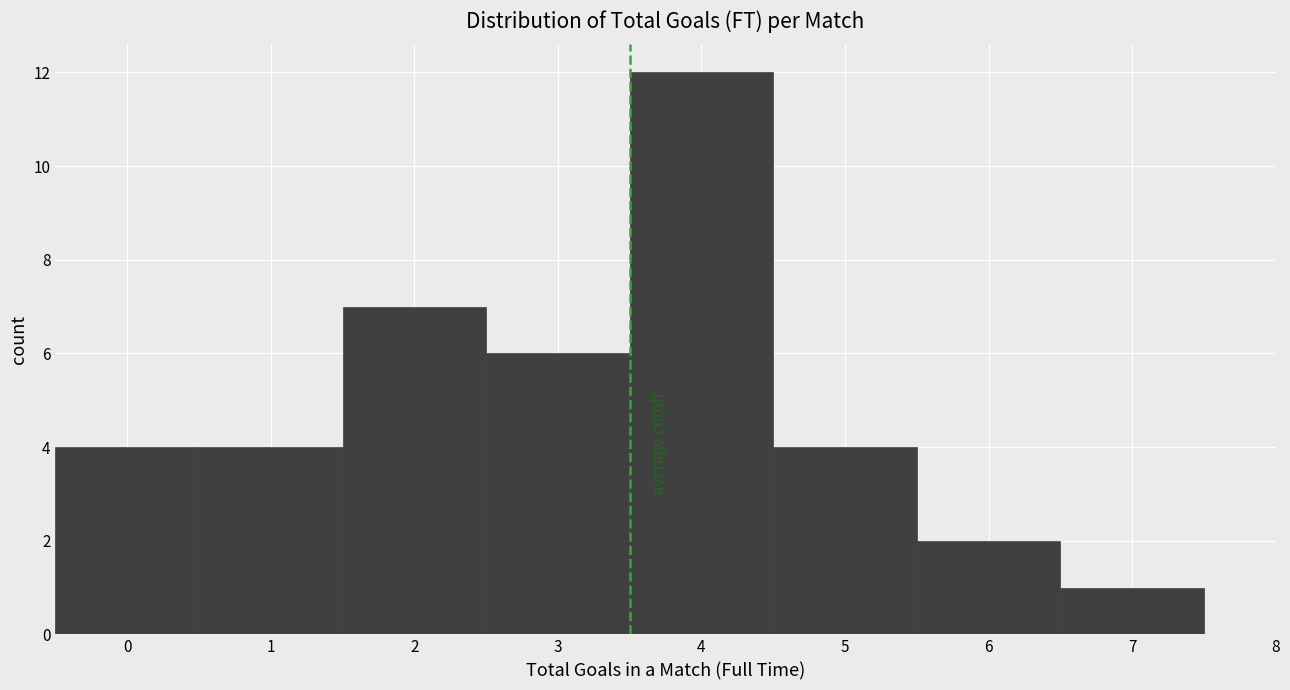

How tall is the bar that spans 4.5 to 5.5 on the x-axis? The values are not printed on the chart, so give them approximately, as read against the axis.

4